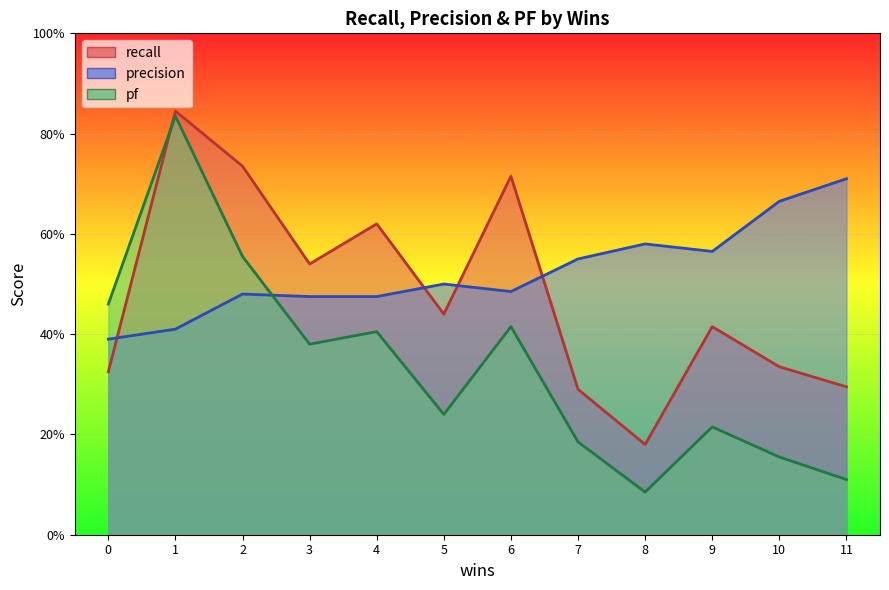

What is the highest value of the precision series?

0.7